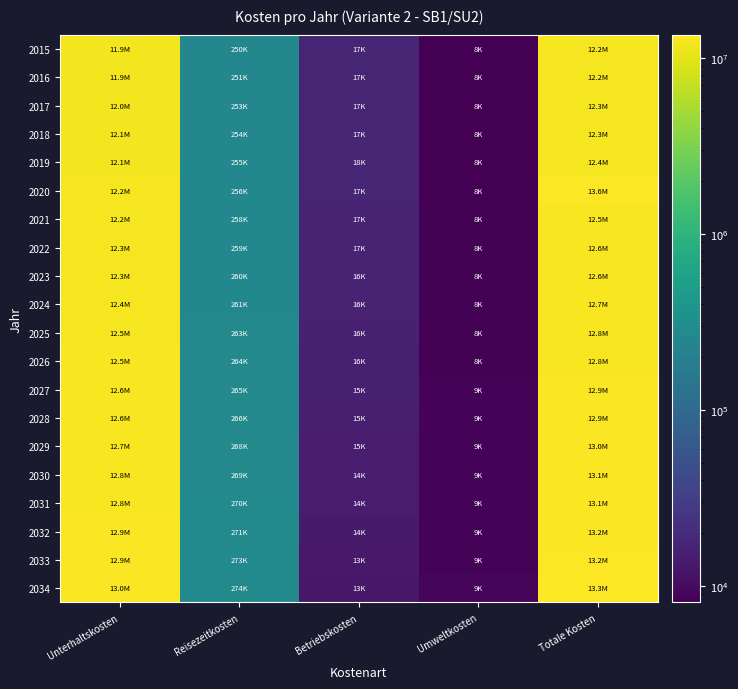

At how many categories does at least one series exceed 7831155?

2